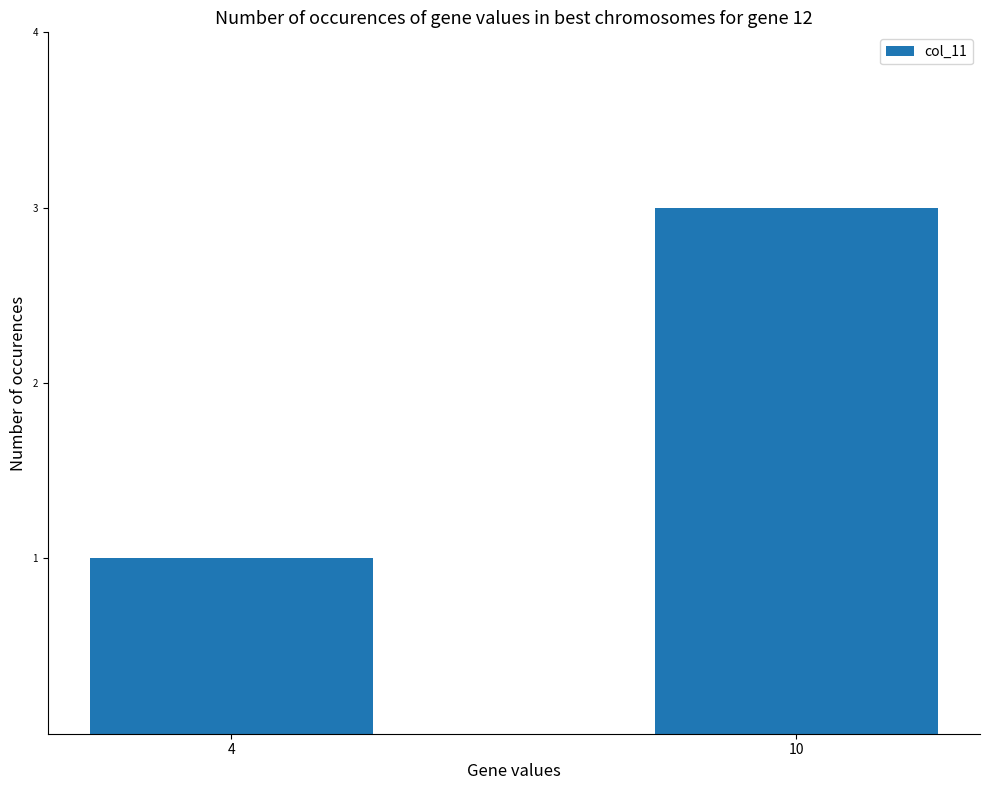

How many data points does each series have?

2